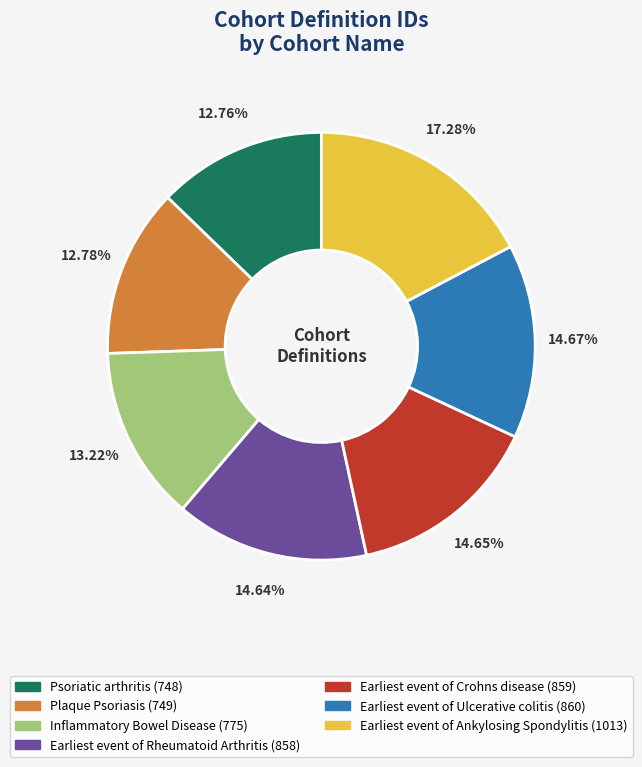

Between Earliest event of Ankylosing Spondylitis and Earliest event of Ulcerative colitis, which is larger?

Earliest event of Ankylosing Spondylitis